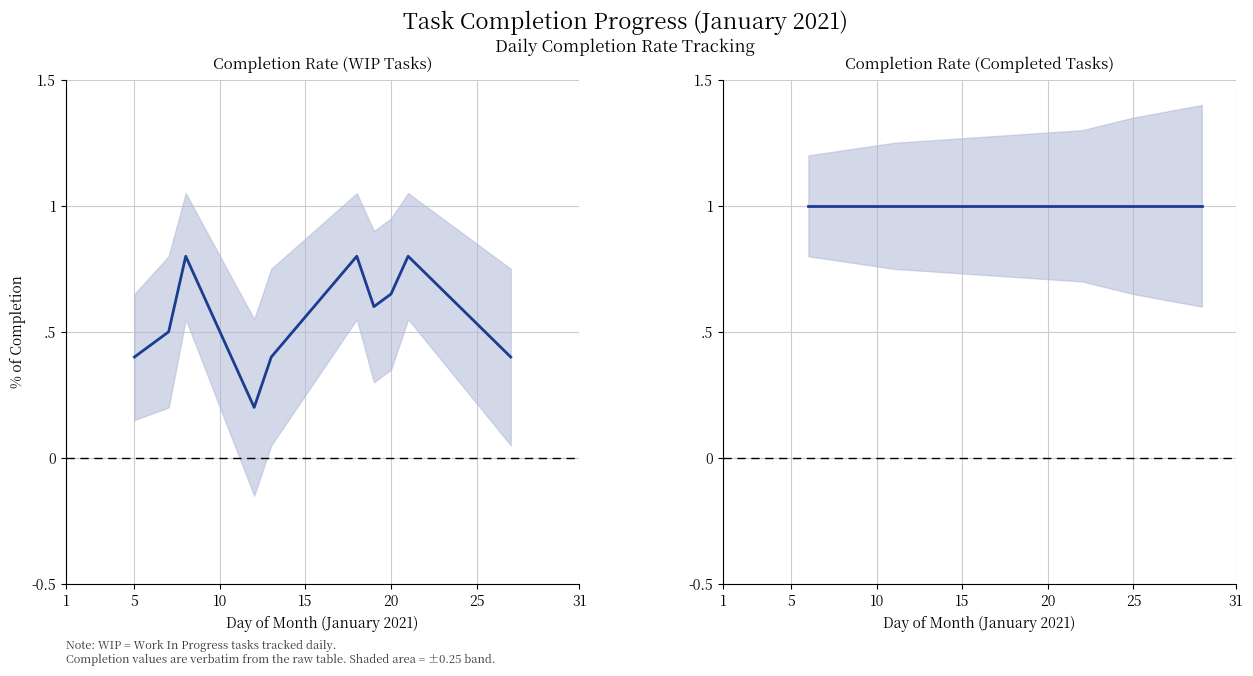

Read the upper value at 5.

1.2